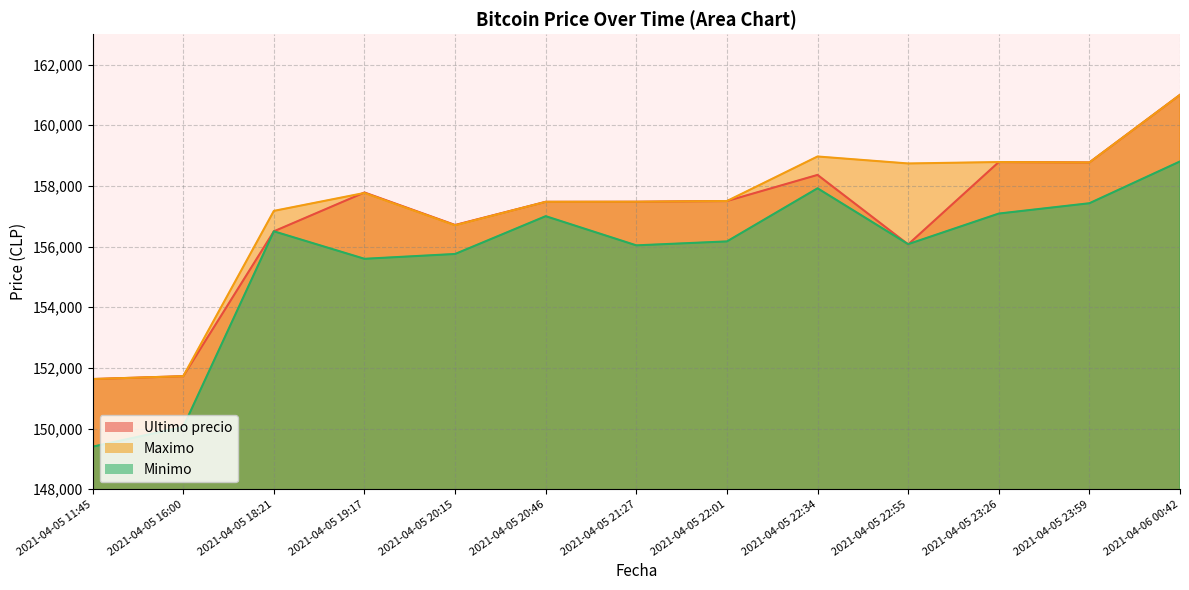

What is the sum of all Maximo values?

2043714